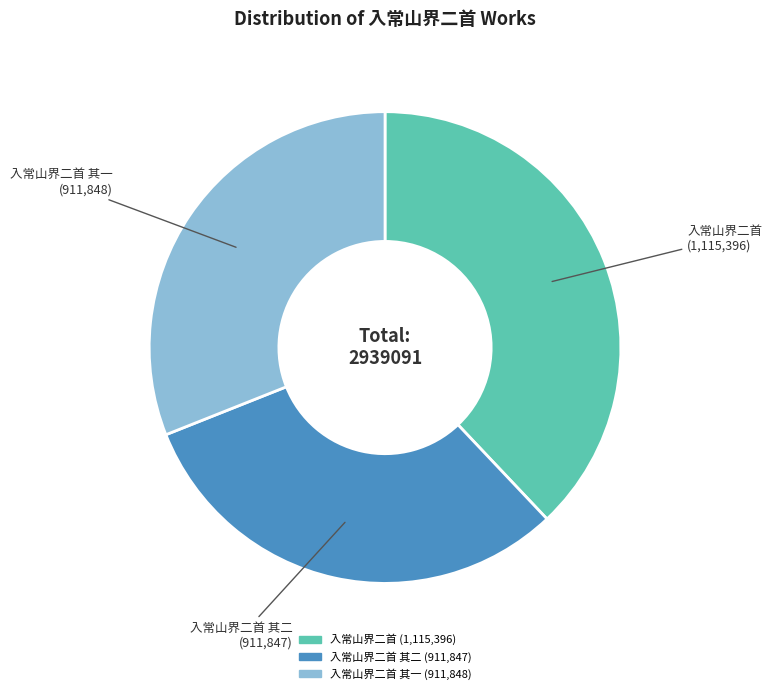

Do 入常山界二首 其二 (911,847) and 入常山界二首 (1,115,396) together represent more than half of the pie?

Yes